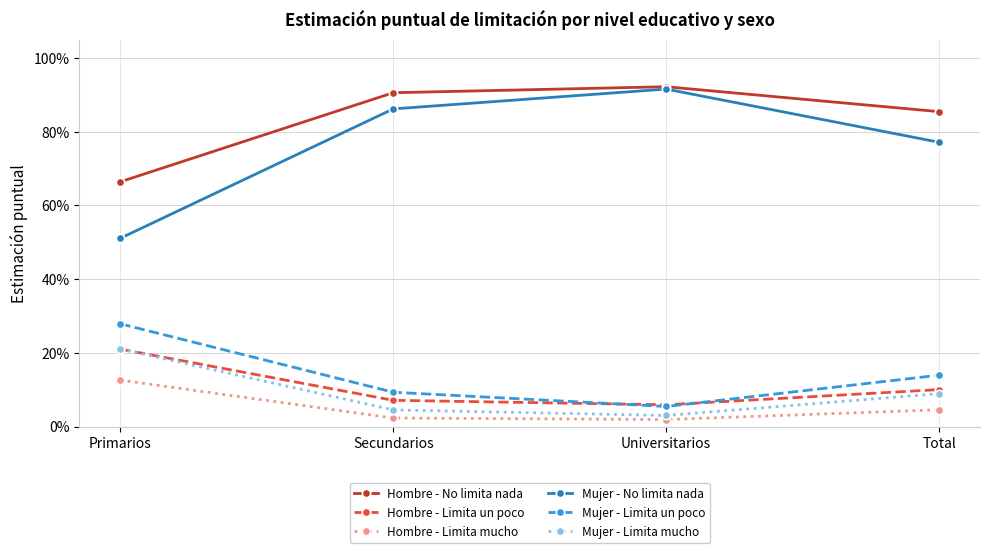

What are all the series names shown in the legend?

Hombre - No limita nada, Hombre - Limita un poco, Hombre - Limita mucho, Mujer - No limita nada, Mujer - Limita un poco, Mujer - Limita mucho